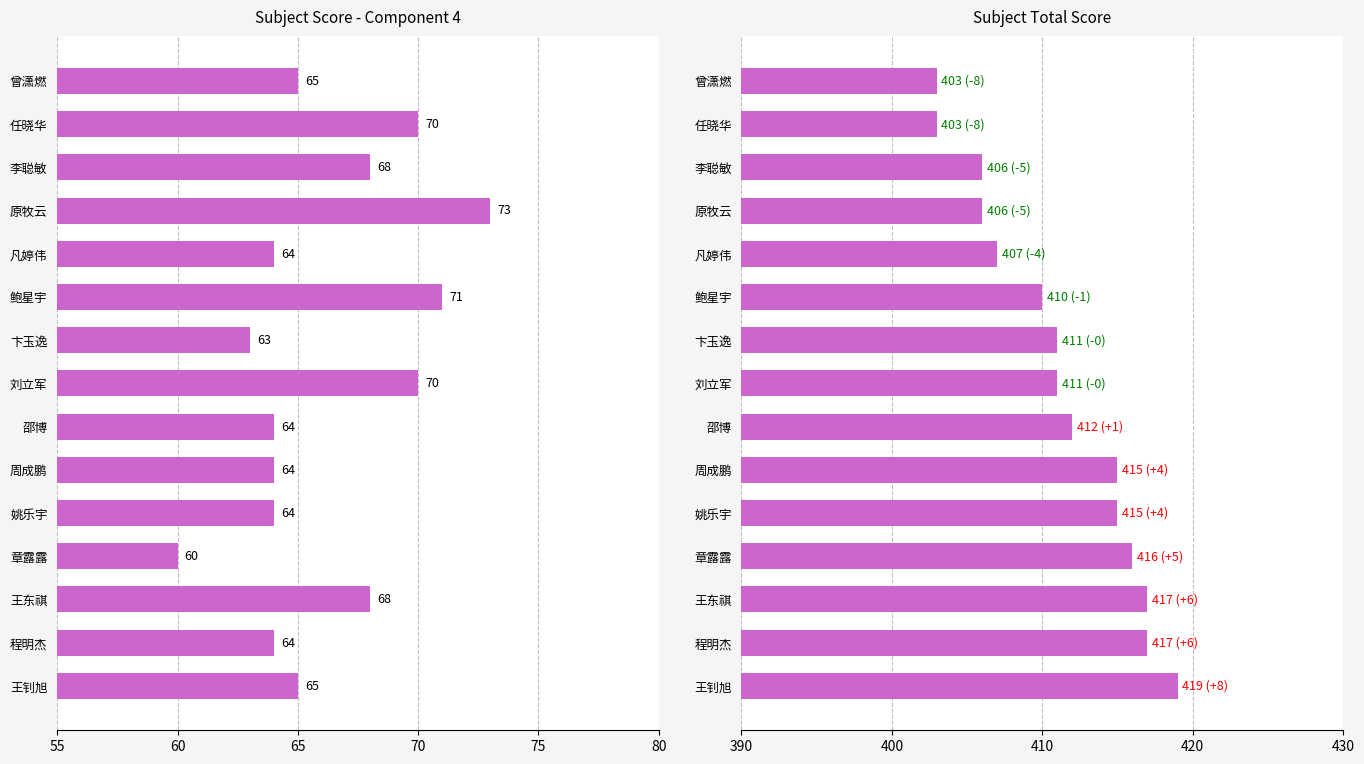

True or false: col_8_total has a value of 411 at 卞玉逸.

True